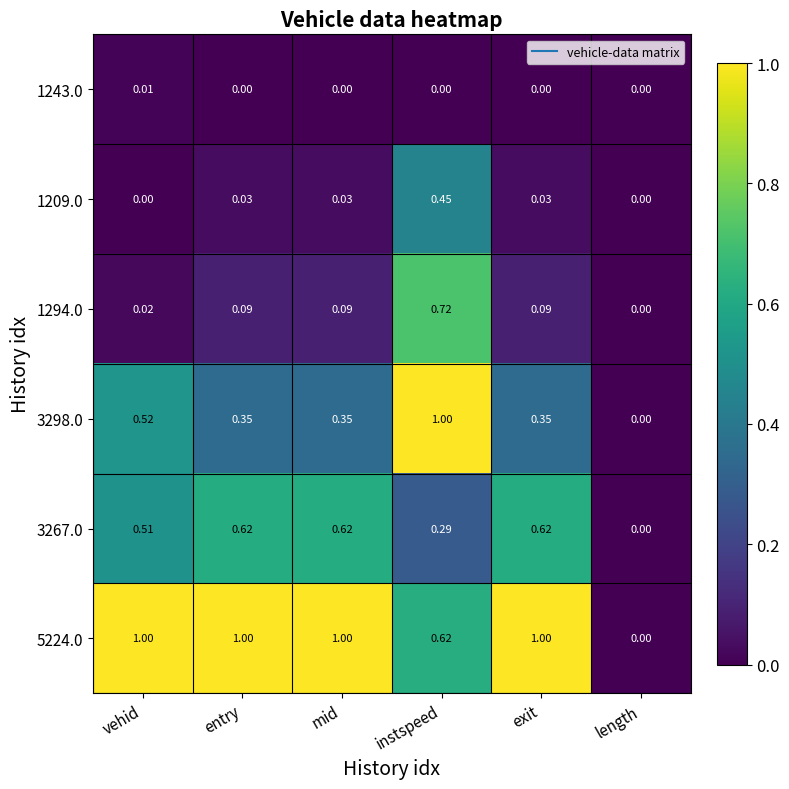

Is the value of 3267.0 at exit greater than the value of 1209.0 at length?

Yes